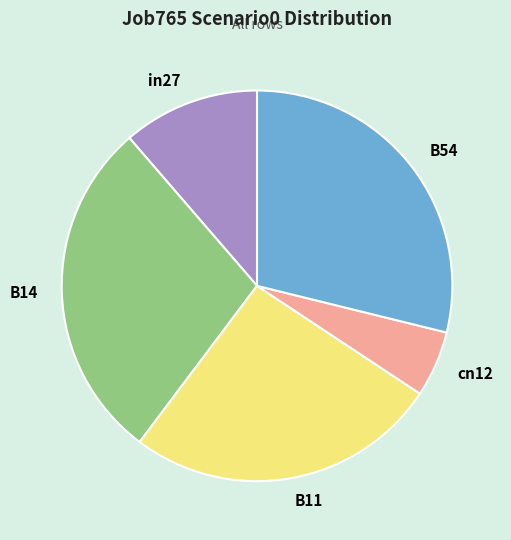

Is there a majority slice in this chart?

No